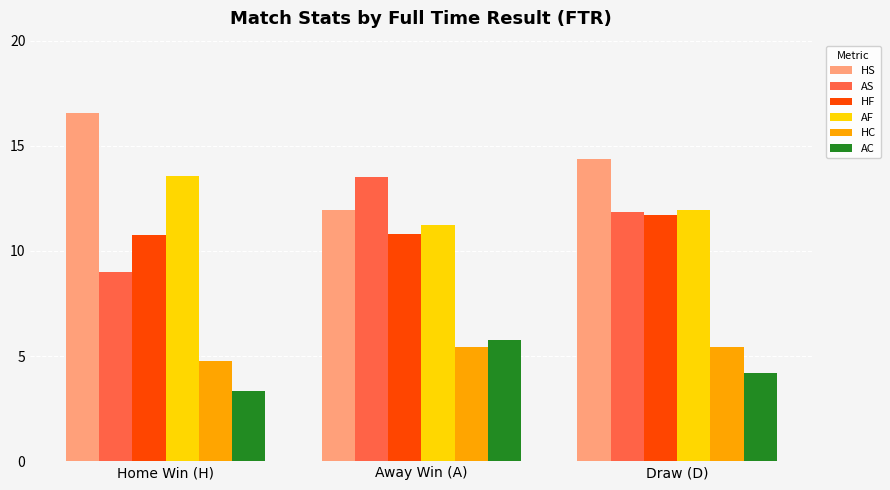

Reading left to right, what are all the values shown in this chart?

HS: Home Win (H)=16.6	Away Win (A)=11.9	Draw (D)=14.4
AS: Home Win (H)=9.0	Away Win (A)=13.5	Draw (D)=11.9
HF: Home Win (H)=10.8	Away Win (A)=10.8	Draw (D)=11.7
AF: Home Win (H)=13.6	Away Win (A)=11.2	Draw (D)=11.9
HC: Home Win (H)=4.8	Away Win (A)=5.4	Draw (D)=5.4
AC: Home Win (H)=3.3	Away Win (A)=5.8	Draw (D)=4.2